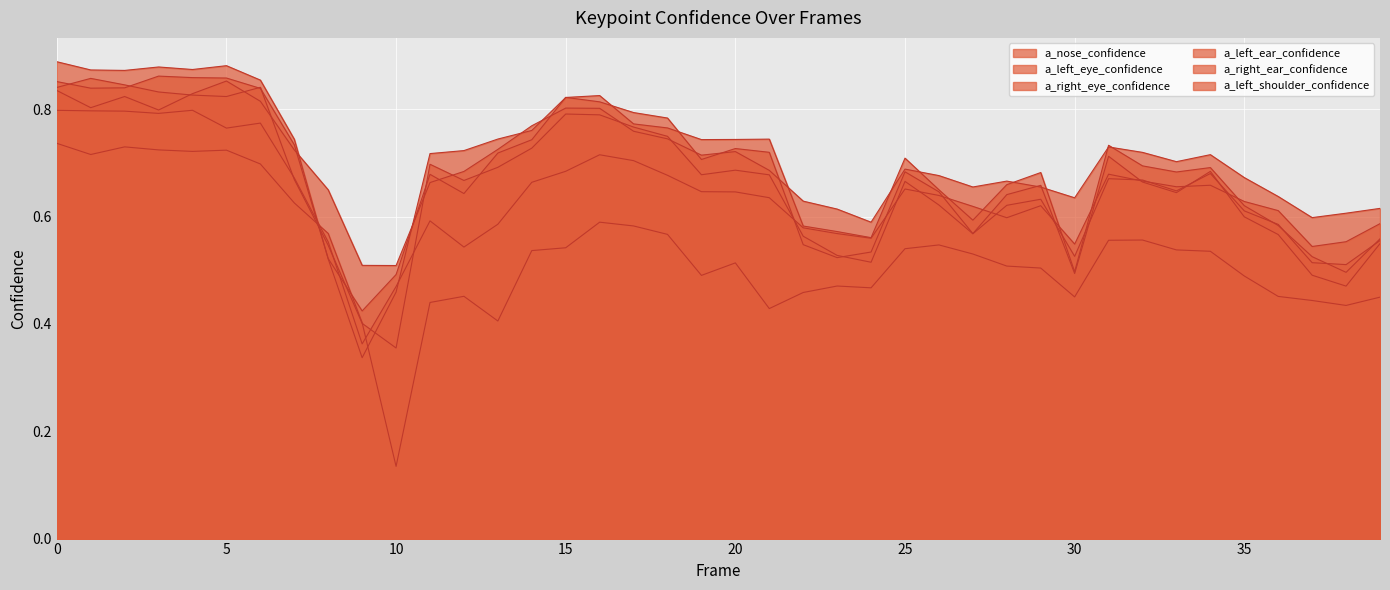

How many interior local peaks does the a_left_ear_confidence series have?

8